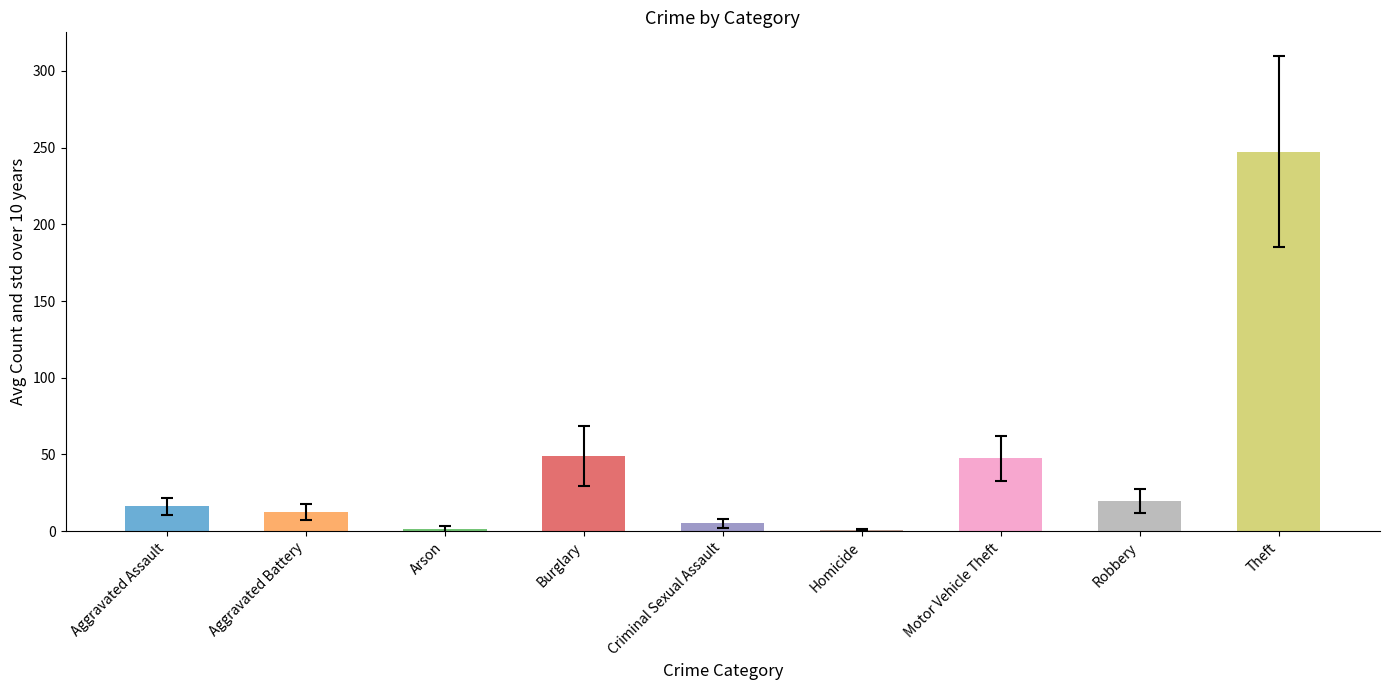

Reading left to right, list all the values displayed in this chart.

Aggravated Assault=16.1	Aggravated Battery=12.4	Arson=1.3	Burglary=49.0	Criminal Sexual Assault=5.1	Homicide=0.8	Motor Vehicle Theft=47.4	Robbery=19.5	Theft=247.4